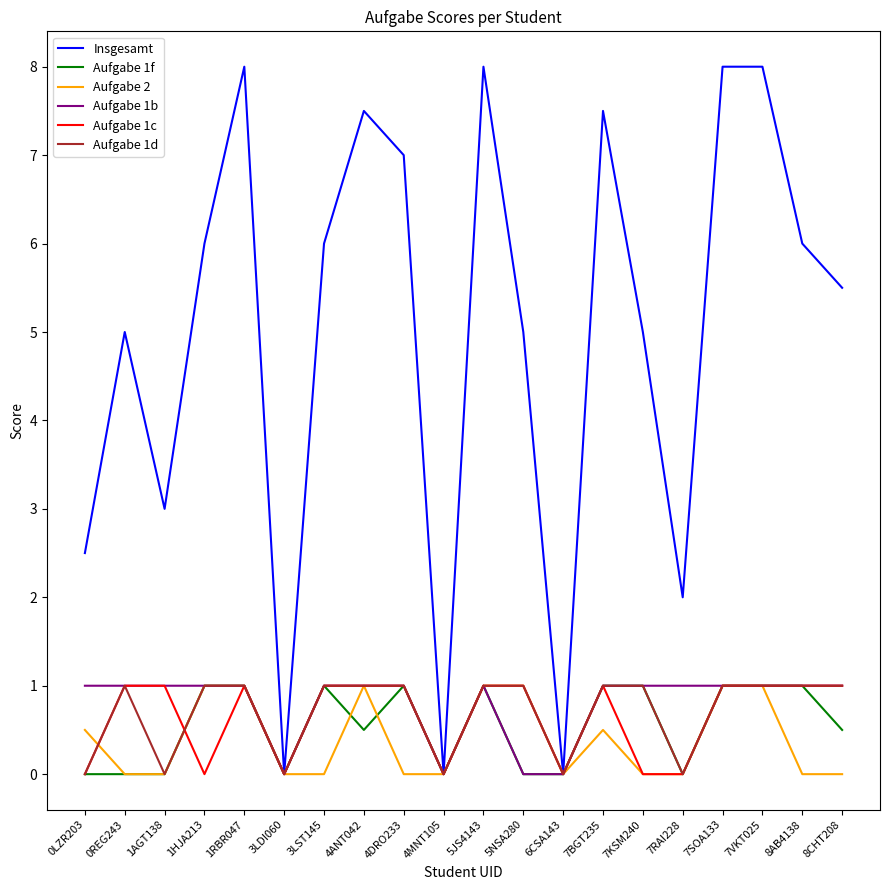

What is the difference between the maximum and second lowest values in the Aufgabe 1d series?

1.0